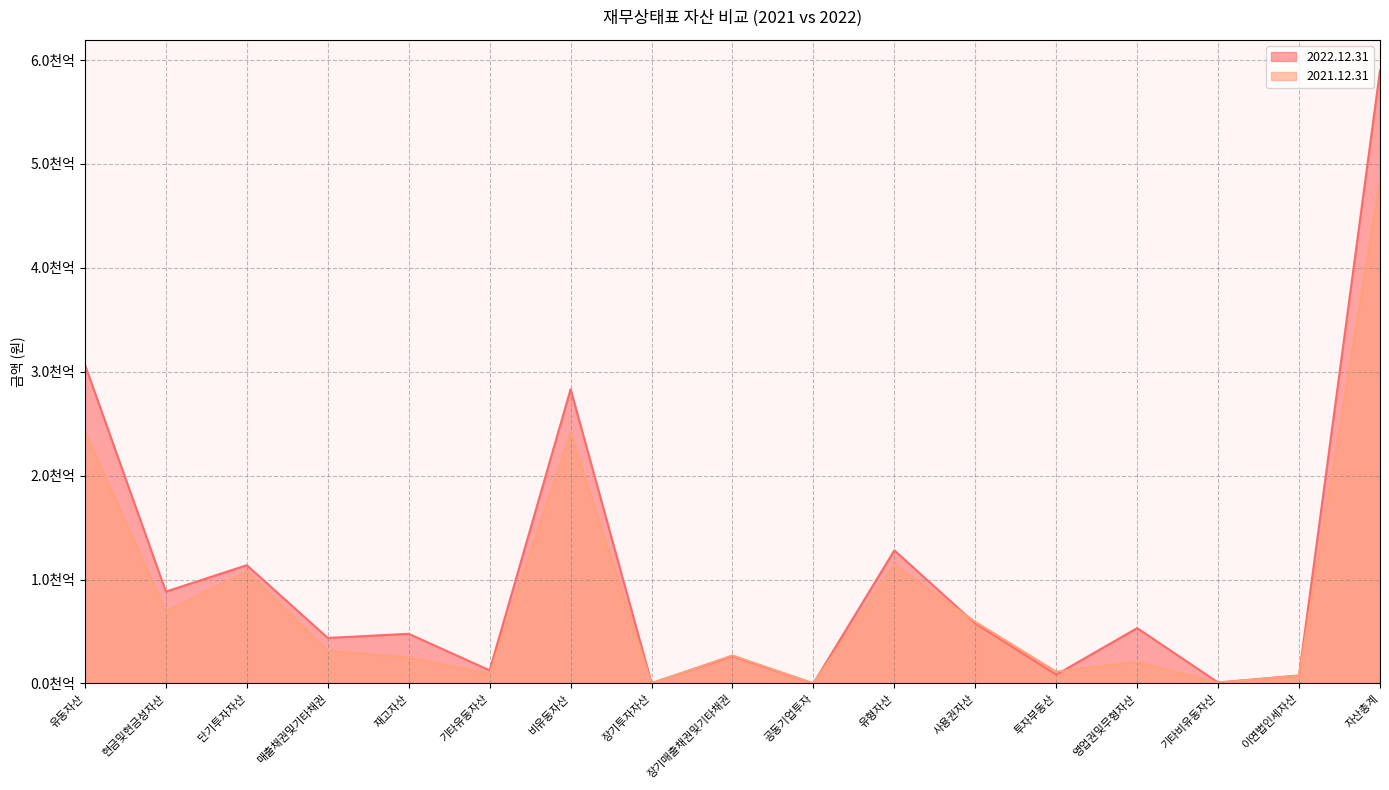

Is the value of 2021.12.31 at 장기매출채권및기타채권 greater than the value of 2022.12.31 at 기타비유동자산?

Yes